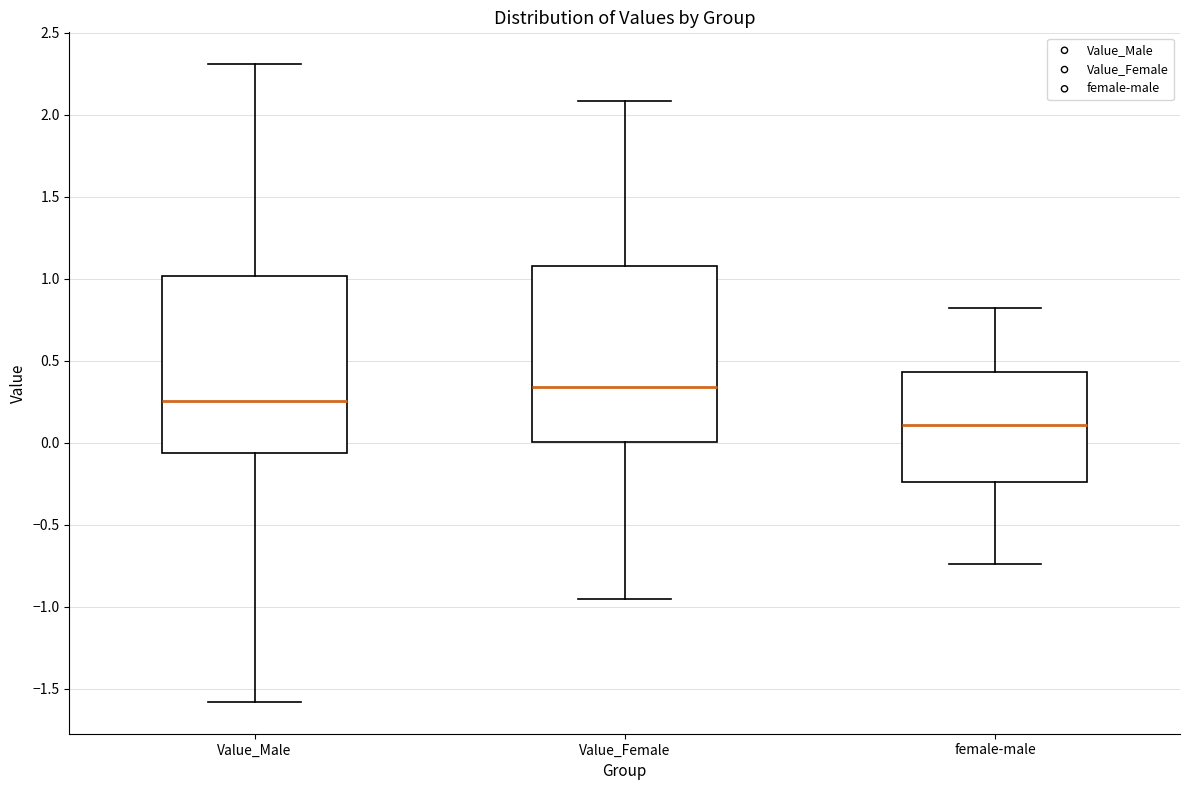

Reading left to right, read every box against the y-axis: the position of its median line, the range the box covers, and the ends of its whiskers. The values are not printed on the chart, so give them approximately, as read against the axis.

Value_Male: median 0.25, box -0.05 to 1.00, whiskers -1.60 to 2.30
Value_Female: median 0.35, box 0.00 to 1.10, whiskers -0.95 to 2.10
female-male: median 0.10, box -0.25 to 0.45, whiskers -0.75 to 0.80